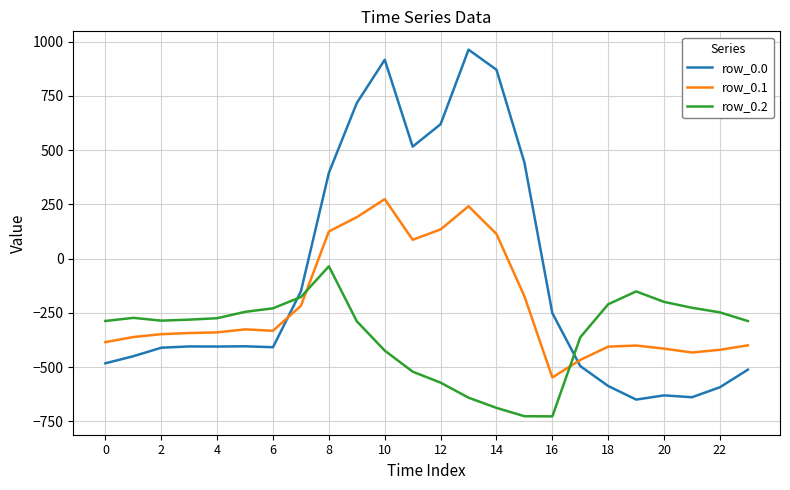

What is the difference between the maximum and minimum values in the row_0.0 series?

1611.9